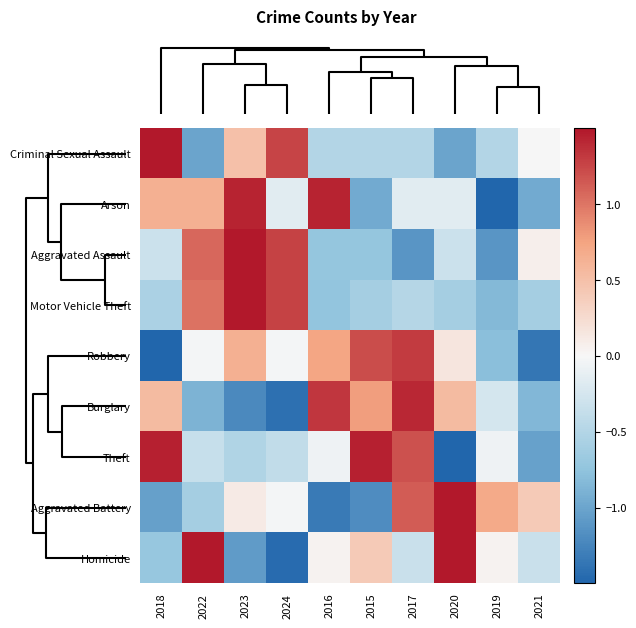

What is the difference between the highest and lowest values at 2023?

3.3